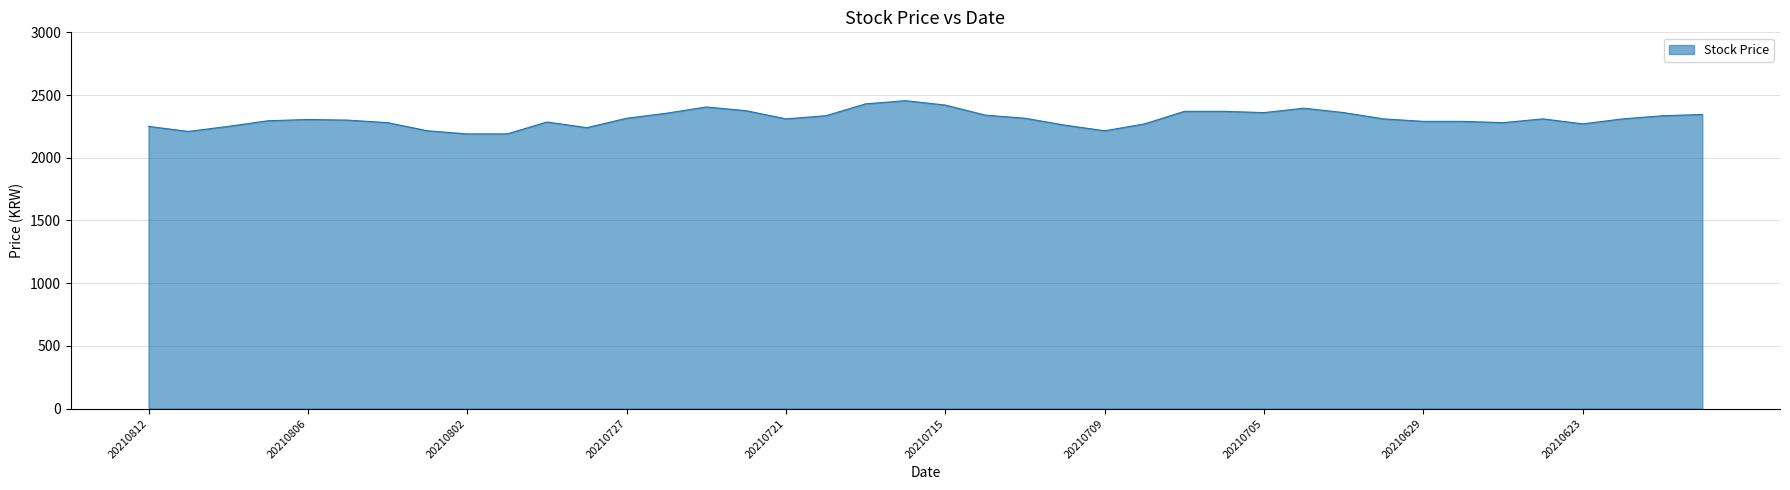

What is the minimum value shown in the chart?

2190